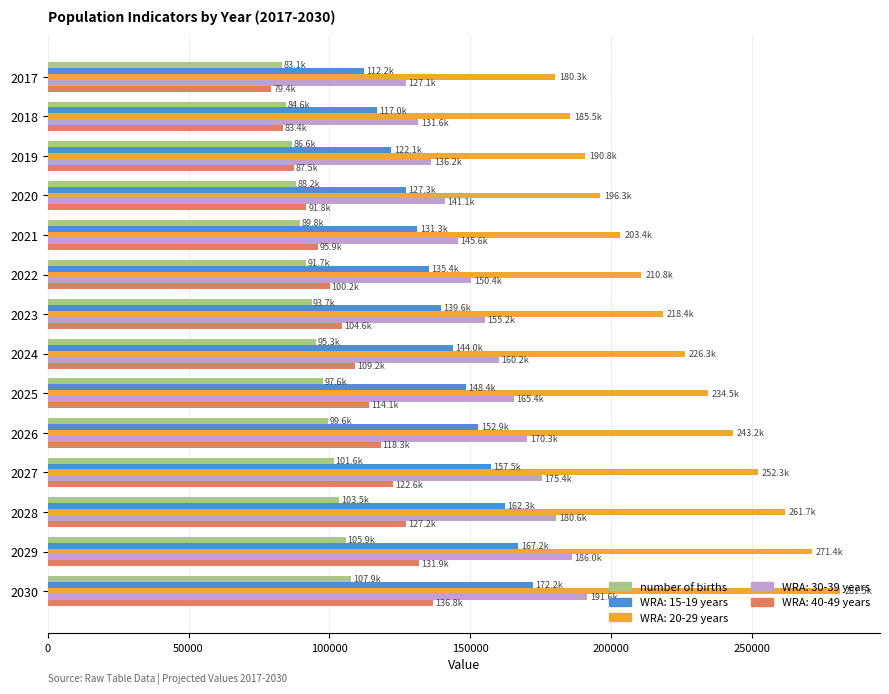

What is the difference between the highest and lowest values at 2025?

136847.7